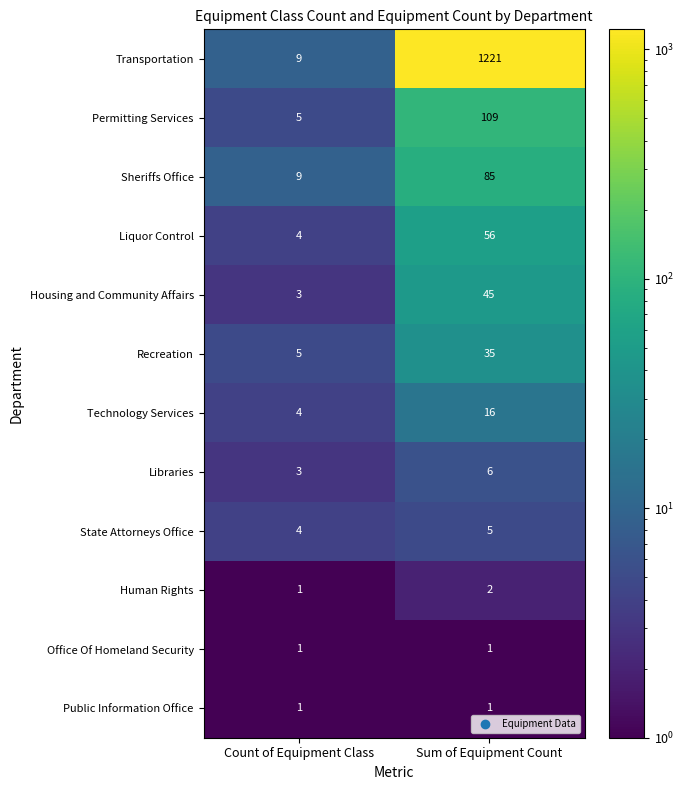

Which series has the largest total across all categories?

Transportation